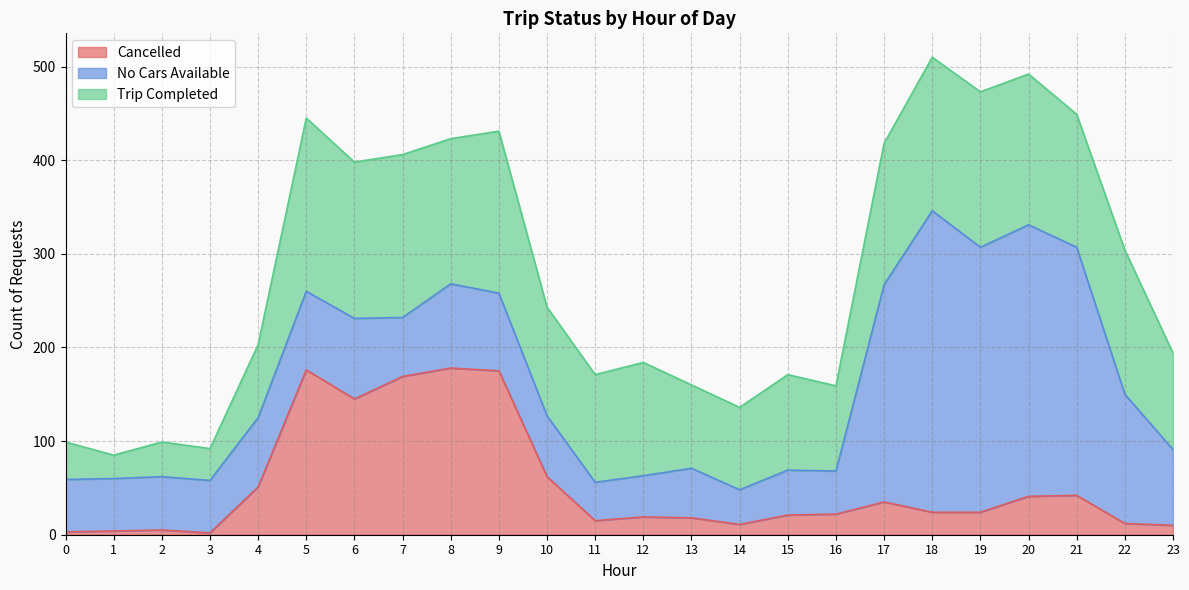

What is the sum of all Trip Completed values?

2831